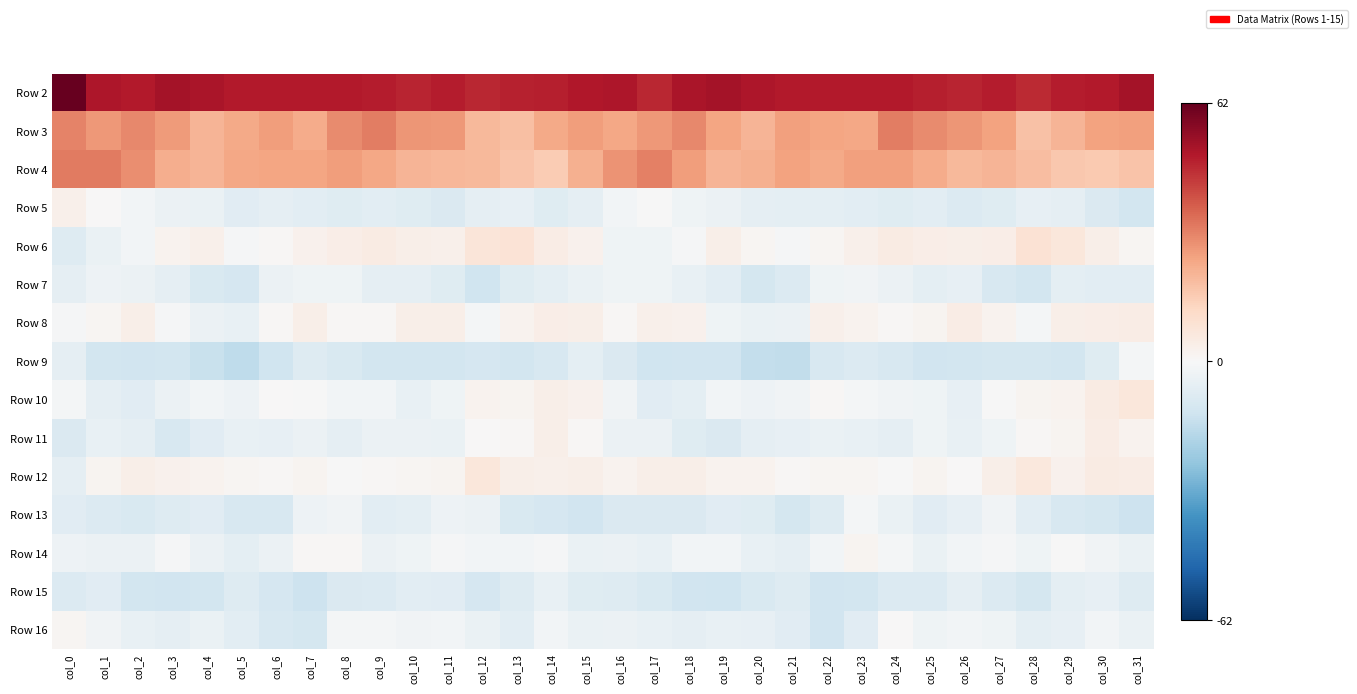

Reading left to right, extract all data points from this chart.

Row 2: col_0=62.4	col_1=50.6	col_2=49.3	col_3=52.0	col_4=51.1	col_5=49.6	col_6=49.3	col_7=49.5	col_8=49.4	col_9=49.0	col_10=47.6	col_11=48.8	col_12=47.3	col_13=48.0	col_14=48.6	col_15=50.1	col_16=50.2	col_17=47.1	col_18=51.0	col_19=51.9	col_20=50.3	col_21=49.5	col_22=49.3	col_23=49.6	col_24=49.3	col_25=48.5	col_26=47.6	col_27=49.2	col_28=46.5	col_29=48.9	col_30=49.4	col_31=52.0
Row 3: col_0=30.9	col_1=27.3	col_2=30.1	col_3=26.6	col_4=21.4	col_5=23.4	col_6=26.1	col_7=23.0	col_8=29.3	col_9=31.9	col_10=27.5	col_11=26.9	col_12=20.2	col_13=18.9	col_14=23.7	col_15=26.2	col_16=24.4	col_17=27.0	col_18=29.9	col_19=24.4	col_20=21.0	col_21=25.4	col_22=24.8	col_23=24.2	col_24=32.0	col_25=29.7	col_26=27.4	col_27=25.2	col_28=18.1	col_29=21.1	col_30=25.2	col_31=25.6
Row 4: col_0=32.5	col_1=32.3	col_2=29.1	col_3=22.5	col_4=21.3	col_5=24.3	col_6=24.6	col_7=24.6	col_8=25.9	col_9=24.3	col_10=21.2	col_11=20.7	col_12=20.4	col_13=17.7	col_14=15.8	col_15=22.3	col_16=28.0	col_17=31.3	col_18=26.3	col_19=21.4	col_20=22.1	col_21=25.3	col_22=23.8	col_23=25.6	col_24=25.6	col_25=23.4	col_26=20.5	col_27=21.2	col_28=19.2	col_29=16.9	col_30=16.1	col_31=18.0
Row 5: col_0=3.0	col_1=0.3	col_2=-1.6	col_3=-3.6	col_4=-4.2	col_5=-6.9	col_6=-5.5	col_7=-6.6	col_8=-7.3	col_9=-6.7	col_10=-7.7	col_11=-9.0	col_12=-5.6	col_13=-5.3	col_14=-7.4	col_15=-5.6	col_16=-1.9	col_17=-0.4	col_18=-2.7	col_19=-3.5	col_20=-5.4	col_21=-6.1	col_22=-6.2	col_23=-6.6	col_24=-7.4	col_25=-6.8	col_26=-8.7	col_27=-7.8	col_28=-5.2	col_29=-5.8	col_30=-8.8	col_31=-11.4
Row 6: col_0=-7.9	col_1=-4.0	col_2=-1.5	col_3=2.0	col_4=3.0	col_5=-0.9	col_6=0.5	col_7=2.7	col_8=4.3	col_9=5.0	col_10=3.8	col_11=3.1	col_12=7.8	col_13=8.3	col_14=4.7	col_15=2.7	col_16=-2.7	col_17=-2.5	col_18=-0.5	col_19=3.5	col_20=1.4	col_21=-0.9	col_22=1.4	col_23=3.4	col_24=5.0	col_25=4.1	col_26=3.6	col_27=4.1	col_28=9.0	col_29=7.2	col_30=3.5	col_31=1.0
Row 7: col_0=-5.7	col_1=-3.3	col_2=-3.6	col_3=-5.6	col_4=-9.3	col_5=-10.7	col_6=-3.9	col_7=-2.5	col_8=-2.8	col_9=-5.6	col_10=-5.5	col_11=-7.4	col_12=-12.2	col_13=-7.3	col_14=-6.3	col_15=-4.0	col_16=-2.7	col_17=-2.5	col_18=-4.5	col_19=-6.5	col_20=-10.8	col_21=-8.5	col_22=-2.7	col_23=-2.3	col_24=-3.7	col_25=-6.3	col_26=-5.1	col_27=-9.8	col_28=-11.4	col_29=-6.0	col_30=-6.4	col_31=-6.4
Row 8: col_0=-0.9	col_1=1.3	col_2=3.7	col_3=-0.9	col_4=-3.6	col_5=-4.7	col_6=0.6	col_7=3.8	col_8=0.7	col_9=0.8	col_10=3.9	col_11=3.6	col_12=-1.1	col_13=2.3	col_14=3.9	col_15=3.6	col_16=0.8	col_17=3.0	col_18=2.6	col_19=-2.6	col_20=-4.0	col_21=-3.8	col_22=3.2	col_23=2.2	col_24=0.9	col_25=1.7	col_26=4.5	col_27=2.0	col_28=-1.0	col_29=3.5	col_30=4.3	col_31=4.5
Row 9: col_0=-5.6	col_1=-11.3	col_2=-12.0	col_3=-11.7	col_4=-13.7	col_5=-16.0	col_6=-12.4	col_7=-8.2	col_8=-9.5	col_9=-11.7	col_10=-11.7	col_11=-11.4	col_12=-10.4	col_13=-11.4	col_14=-10.1	col_15=-6.3	col_16=-9.1	col_17=-12.2	col_18=-11.7	col_19=-12.0	col_20=-15.1	col_21=-15.2	col_22=-10.2	col_23=-8.6	col_24=-10.2	col_25=-11.9	col_26=-11.6	col_27=-11.0	col_28=-10.7	col_29=-11.6	col_30=-7.4	col_31=-1.0
Row 10: col_0=-1.1	col_1=-5.4	col_2=-6.9	col_3=-3.8	col_4=-1.7	col_5=-3.2	col_6=0.4	col_7=-0.2	col_8=-1.9	col_9=-1.9	col_10=-4.7	col_11=-2.7	col_12=2.3	col_13=1.5	col_14=3.8	col_15=2.4	col_16=-2.1	col_17=-7.0	col_18=-6.2	col_19=-1.7	col_20=-2.9	col_21=-2.1	col_22=1.0	col_23=-1.2	col_24=-2.2	col_25=-2.7	col_26=-5.0	col_27=-0.2	col_28=1.9	col_29=2.1	col_30=5.2	col_31=7.2
Row 11: col_0=-9.1	col_1=-4.7	col_2=-5.7	col_3=-9.8	col_4=-6.8	col_5=-4.8	col_6=-4.9	col_7=-3.5	col_8=-5.8	col_9=-3.8	col_10=-3.6	col_11=-4.0	col_12=0.0	col_13=0.9	col_14=3.7	col_15=0.5	col_16=-3.5	col_17=-3.8	col_18=-7.6	col_19=-9.2	col_20=-5.4	col_21=-5.3	col_22=-4.1	col_23=-4.4	col_24=-5.7	col_25=-2.8	col_26=-4.4	col_27=-2.5	col_28=0.5	col_29=1.7	col_30=4.8	col_31=2.0
Row 12: col_0=-5.4	col_1=1.6	col_2=3.8	col_3=2.6	col_4=2.3	col_5=1.3	col_6=0.6	col_7=1.8	col_8=-0.1	col_9=0.7	col_10=1.0	col_11=1.7	col_12=6.9	col_13=3.4	col_14=3.3	col_15=3.5	col_16=2.3	col_17=3.9	col_18=3.5	col_19=2.0	col_20=2.4	col_21=0.8	col_22=1.1	col_23=1.2	col_24=-0.2	col_25=1.5	col_26=0.5	col_27=3.5	col_28=6.5	col_29=2.5	col_30=5.0	col_31=4.8
Row 13: col_0=-7.1	col_1=-8.5	col_2=-9.3	col_3=-8.0	col_4=-6.9	col_5=-10.1	col_6=-9.8	col_7=-3.1	col_8=-2.1	col_9=-6.8	col_10=-6.1	col_11=-3.1	col_12=-3.7	col_13=-9.7	col_14=-10.5	col_15=-11.8	col_16=-9.2	col_17=-8.8	col_18=-9.0	col_19=-7.1	col_20=-7.7	col_21=-11.0	col_22=-7.9	col_23=-1.4	col_24=-4.2	col_25=-6.9	col_26=-5.1	col_27=-2.3	col_28=-6.4	col_29=-10.2	col_30=-10.8	col_31=-12.7
Row 14: col_0=-3.0	col_1=-3.5	col_2=-3.6	col_3=-0.8	col_4=-3.8	col_5=-5.9	col_6=-3.5	col_7=0.8	col_8=0.6	col_9=-3.8	col_10=-2.9	col_11=-0.5	col_12=-1.8	col_13=-1.6	col_14=-0.7	col_15=-4.2	col_16=-3.8	col_17=-4.5	col_18=-1.7	col_19=-1.7	col_20=-4.8	col_21=-5.7	col_22=-1.9	col_23=1.8	col_24=-1.4	col_25=-4.4	col_26=-1.7	col_27=-0.6	col_28=-2.8	col_29=-0.2	col_30=-2.2	col_31=-4.1
Row 15: col_0=-8.5	col_1=-7.1	col_2=-11.7	col_3=-12.1	col_4=-11.4	col_5=-7.8	col_6=-10.3	col_7=-12.7	col_8=-9.2	col_9=-8.3	col_10=-6.6	col_11=-6.8	col_12=-10.5	col_13=-8.3	col_14=-4.4	col_15=-7.7	col_16=-8.0	col_17=-9.4	col_18=-12.1	col_19=-12.4	col_20=-9.7	col_21=-7.8	col_22=-12.0	col_23=-11.5	col_24=-8.4	col_25=-8.3	col_26=-5.7	col_27=-8.4	col_28=-10.9	col_29=-6.1	col_30=-5.2	col_31=-7.9
Row 16: col_0=1.1	col_1=-2.1	col_2=-4.6	col_3=-5.6	col_4=-4.2	col_5=-6.7	col_6=-10.2	col_7=-10.8	col_8=-1.1	col_9=-1.2	col_10=-2.3	col_11=-1.7	col_12=-4.4	col_13=-6.4	col_14=-1.9	col_15=-4.0	col_16=-3.9	col_17=-4.5	col_18=-5.5	col_19=-4.4	col_20=-5.2	col_21=-7.1	col_22=-12.1	col_23=-7.2	col_24=0.4	col_25=-2.6	col_26=-1.5	col_27=-2.5	col_28=-6.1	col_29=-5.0	col_30=-1.8	col_31=-4.0